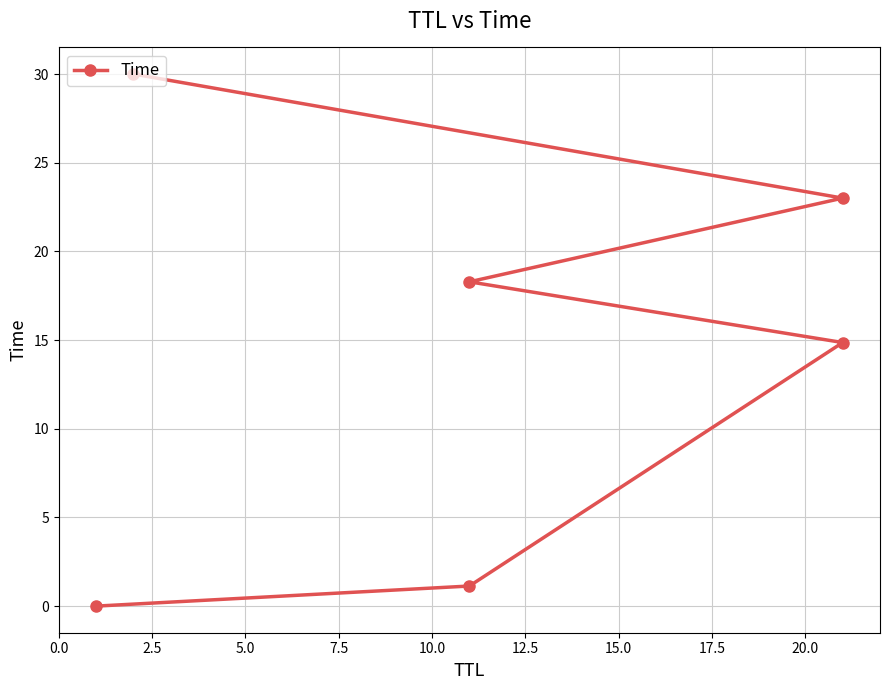

What is the sum of the values at 5.0 and 12.5?

44.9